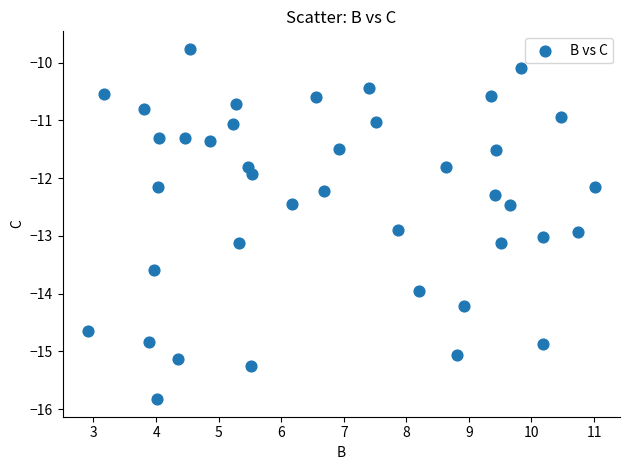

What is the range of X values (max minus min)?

8.1